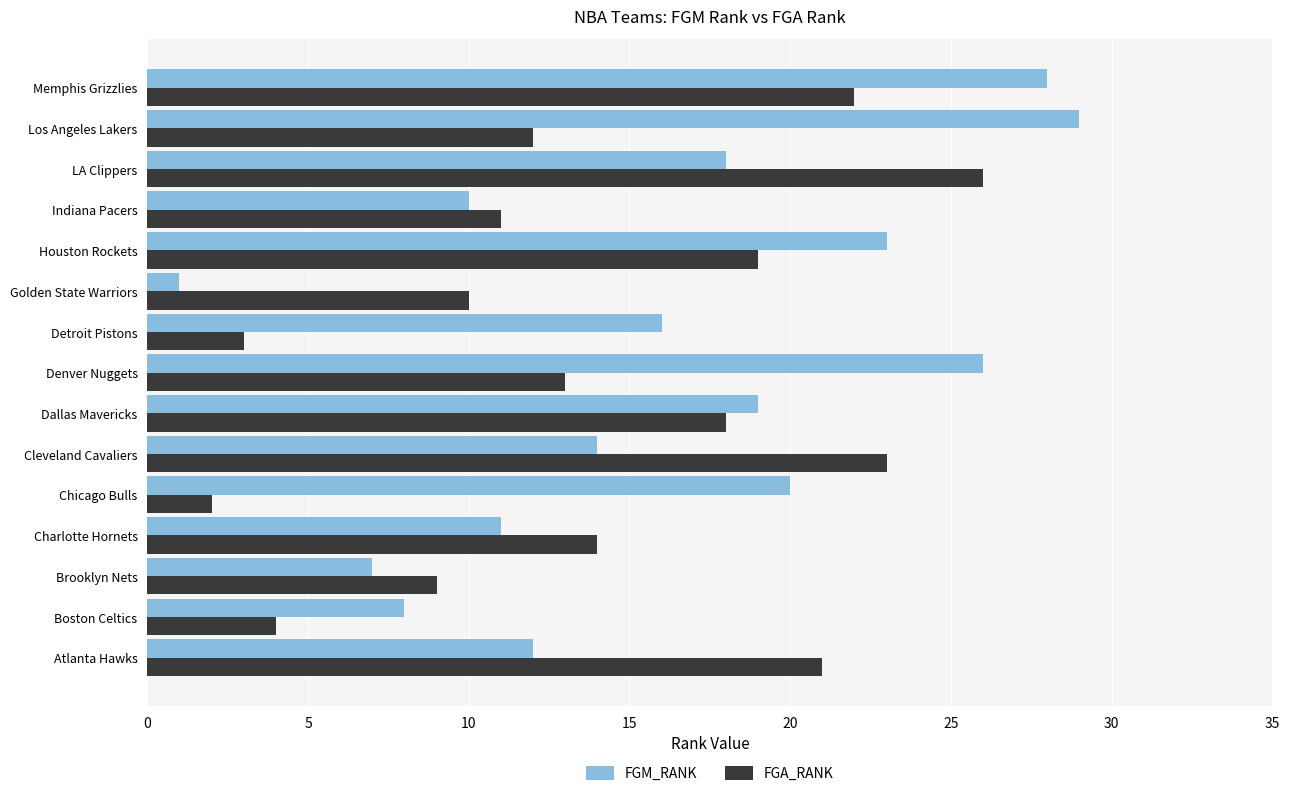

At which category does the chart reach its peak across all series?

Los Angeles Lakers